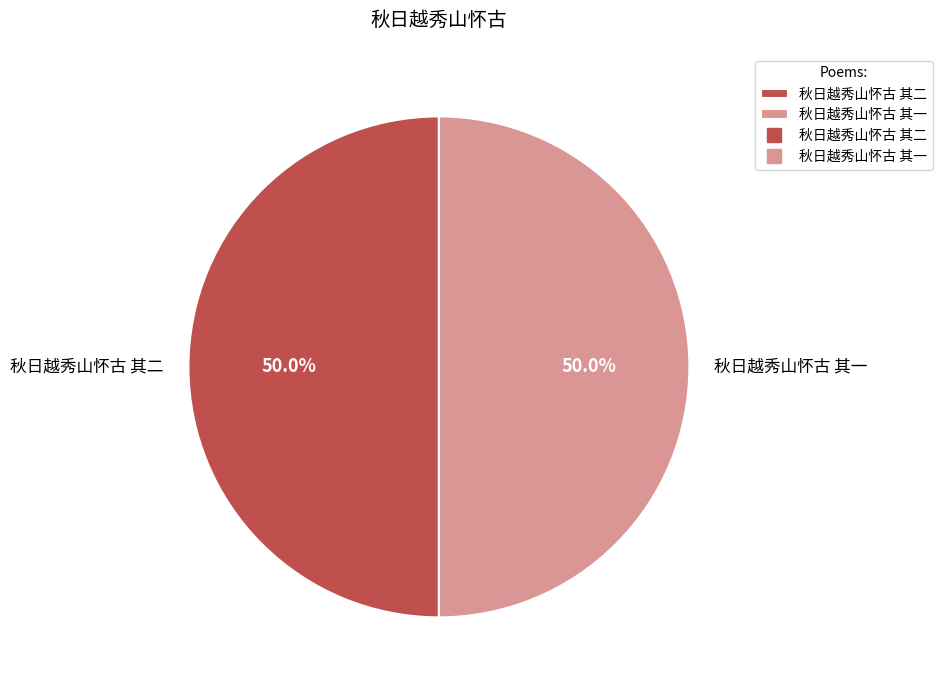

Combined, do 秋日越秀山怀古 其二 and 秋日越秀山怀古 其一 account for over 50%?

Yes